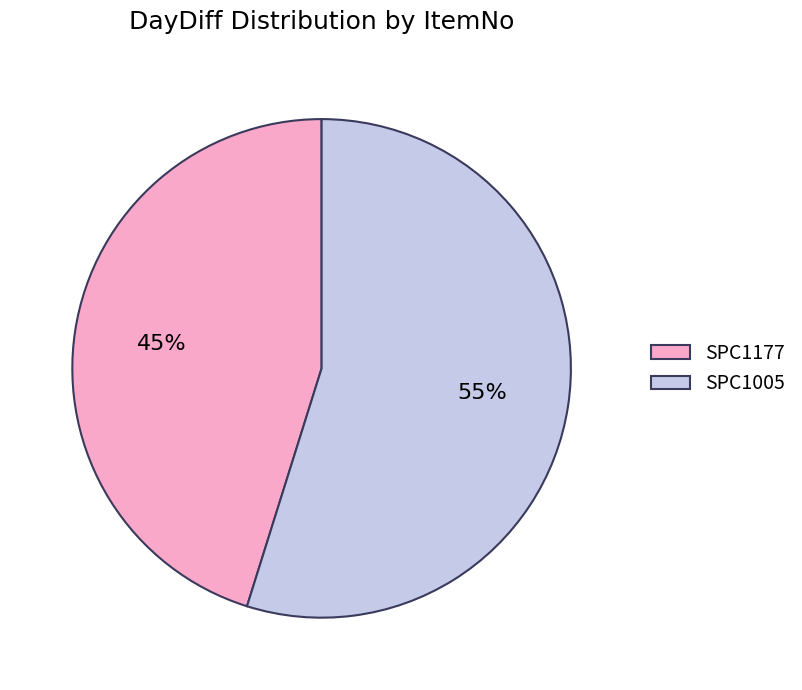

To the nearest percent, what portion does SPC1177 represent?

45%